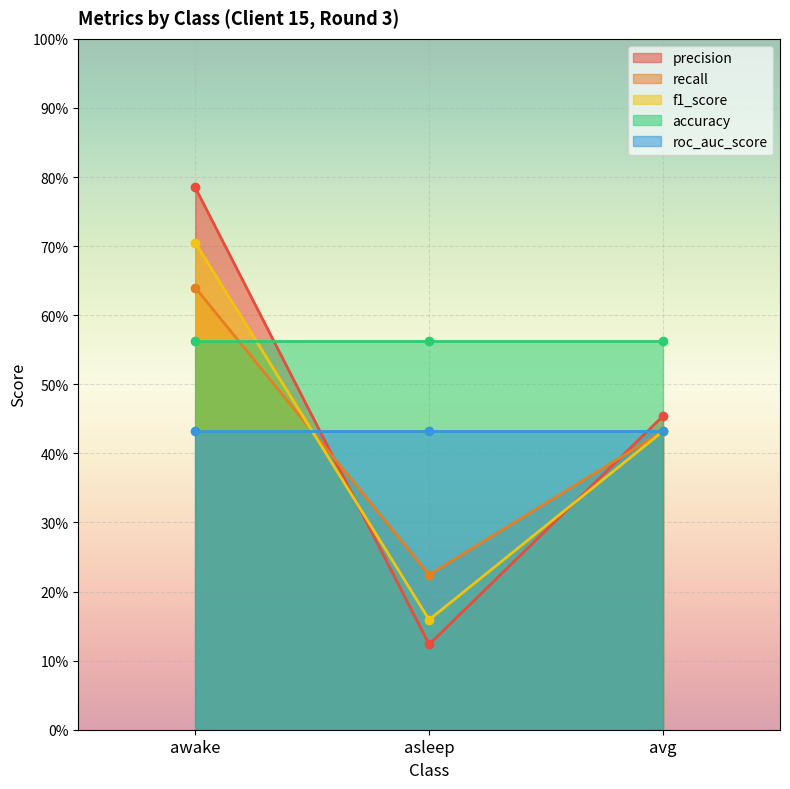

What is the label of the 2nd point from the left?

asleep